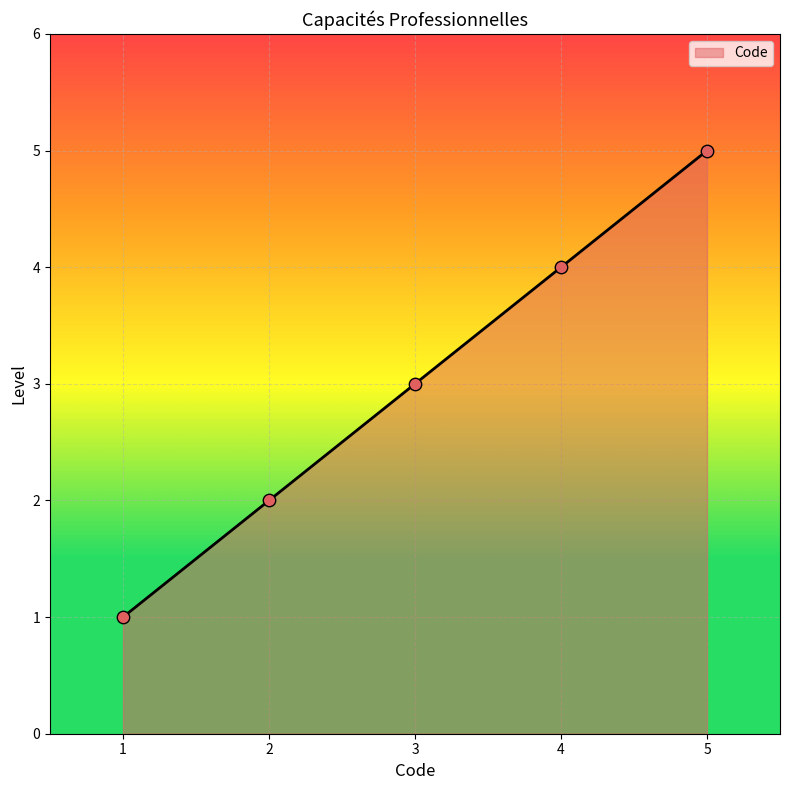

Approximately how many times larger is the value at 5 compared to 1?

5.0